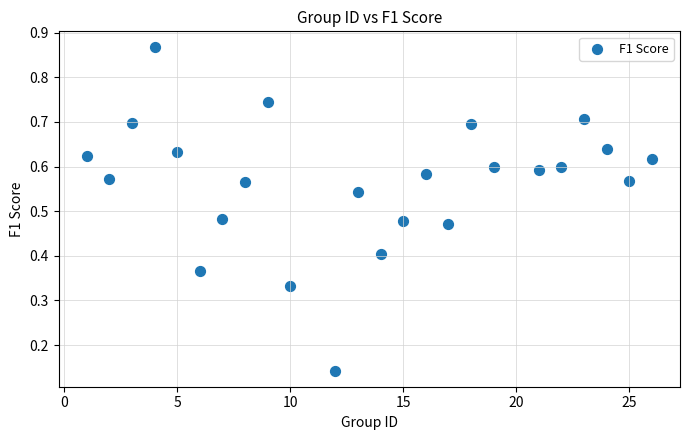

What is the range of X values (max minus min)?

25.0